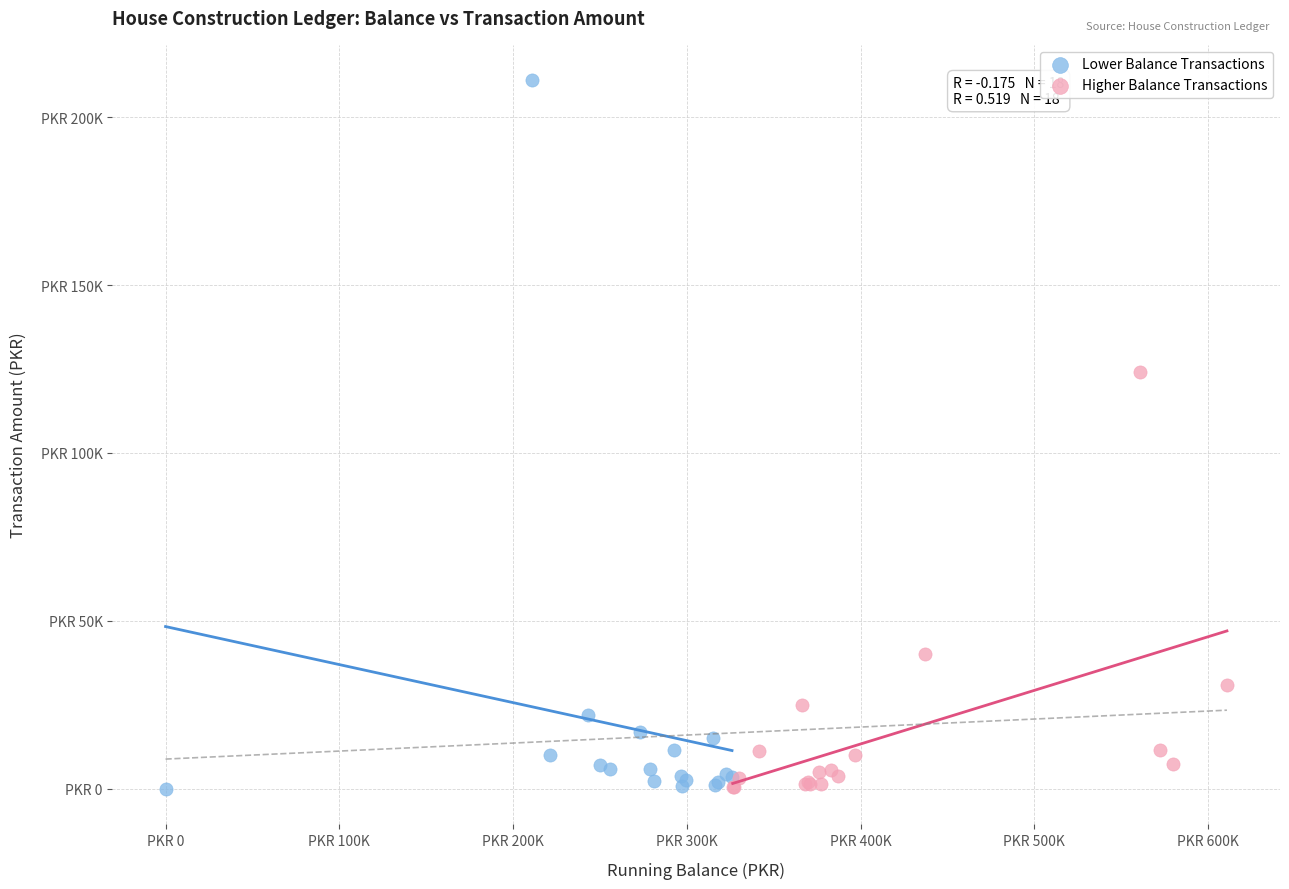

What are all the series names shown in the legend?

Lower Balance Transactions, Higher Balance Transactions